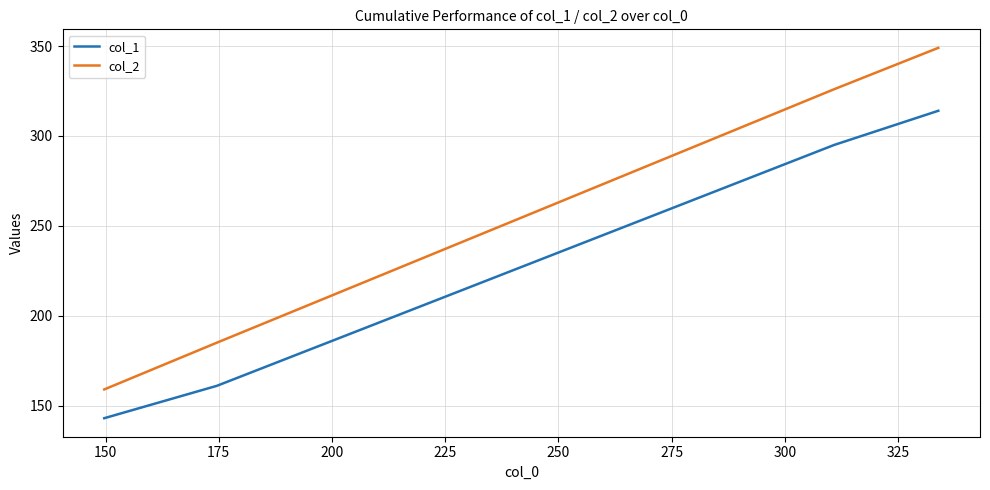

True or false: col_1 has more than 1 interior local peaks.

False